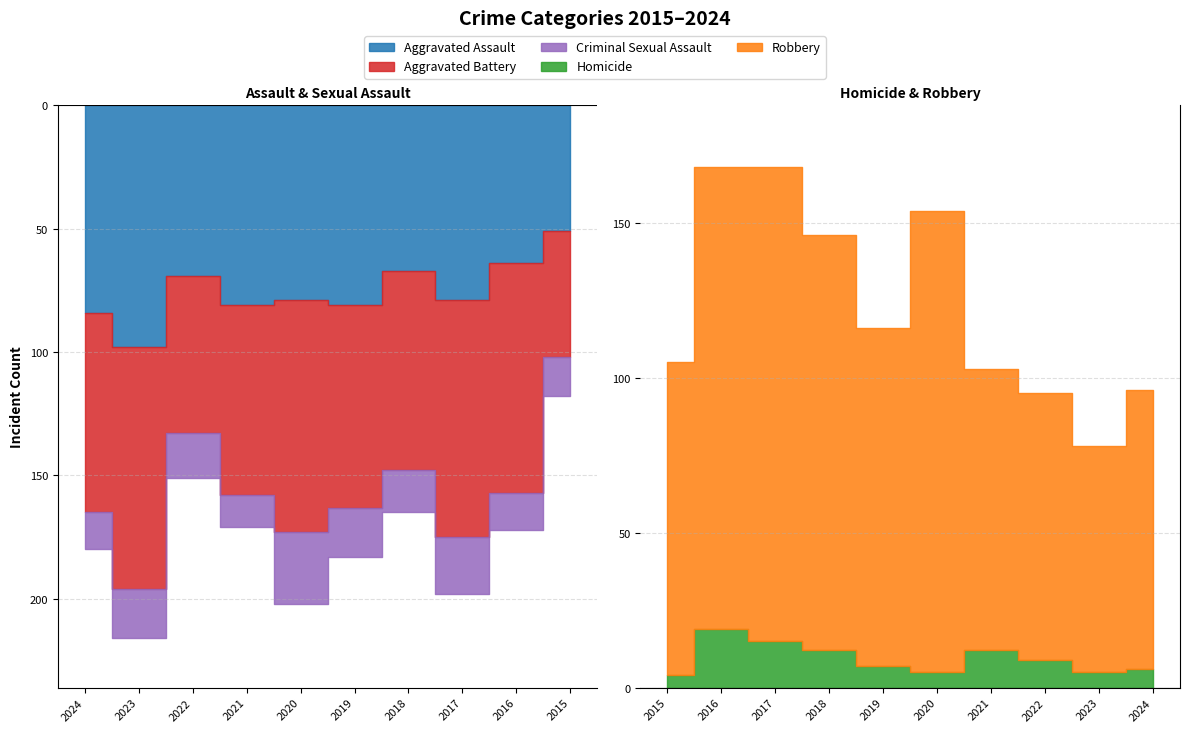

Reading left to right, what are all the values shown in this chart?

Aggravated Assault: 2015=51	2016=64	2017=79	2018=67	2019=81	2020=79	2021=81	2022=69	2023=98	2024=84
Aggravated Battery: 2015=51	2016=93	2017=96	2018=81	2019=82	2020=94	2021=77	2022=64	2023=98	2024=81
Criminal Sexual Assault: 2015=16	2016=15	2017=23	2018=17	2019=20	2020=29	2021=13	2022=18	2023=20	2024=15
Homicide: 2015=4	2016=19	2017=15	2018=12	2019=7	2020=5	2021=12	2022=9	2023=5	2024=6
Robbery: 2015=101	2016=149	2017=153	2018=134	2019=109	2020=149	2021=91	2022=86	2023=73	2024=90